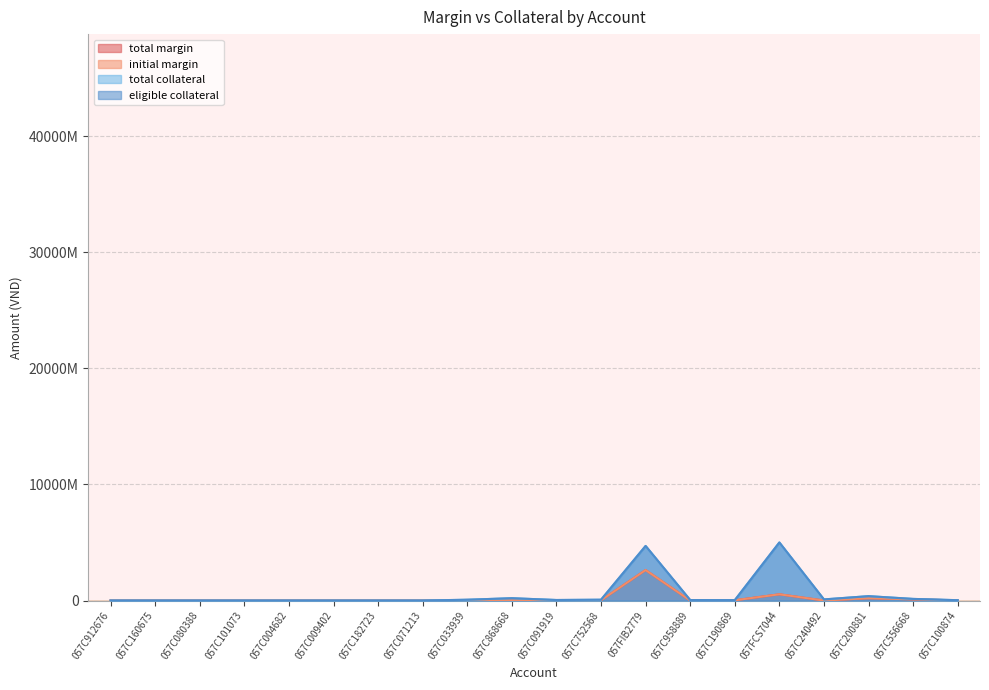

True or false: total margin and initial margin intersect in this chart.

False